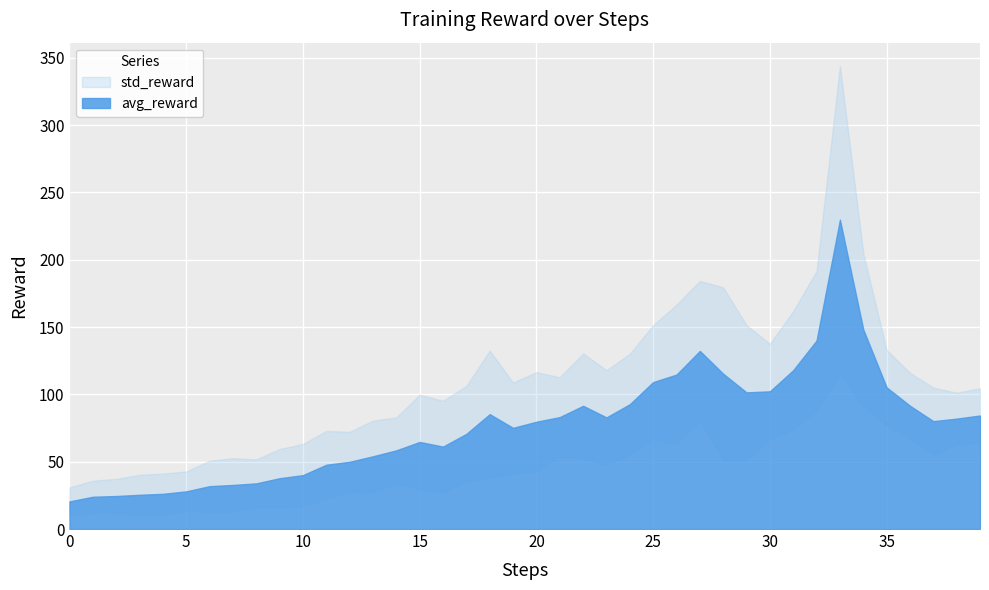

Is it true that std_reward equals 53.2 at 20?

False